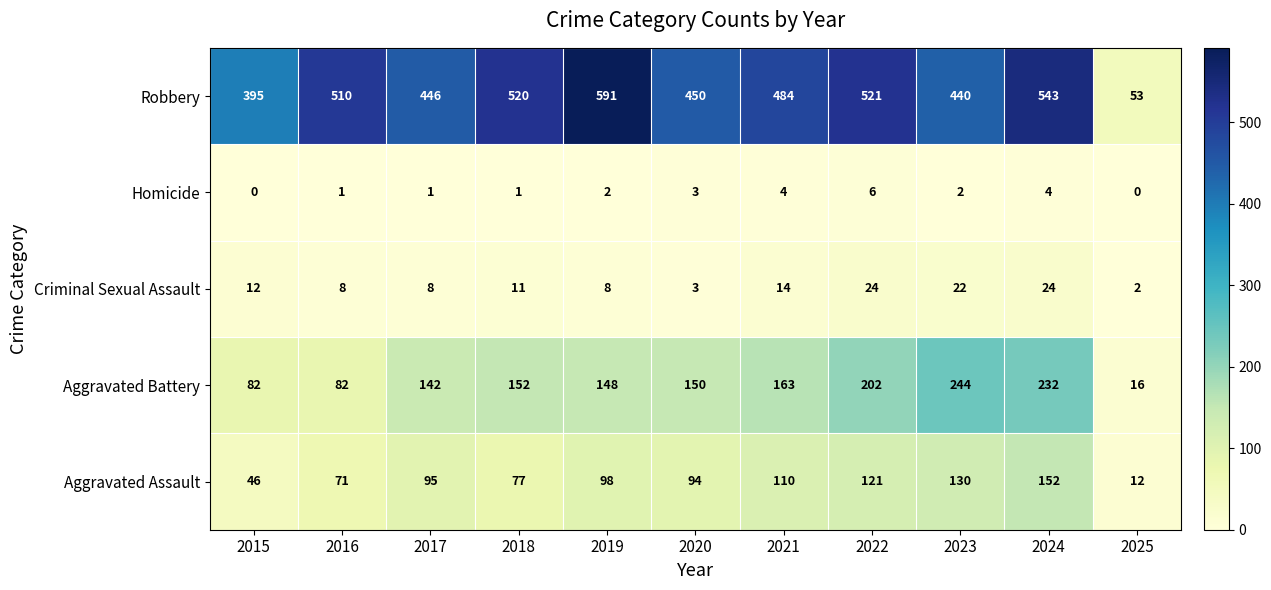

How many distinct data groups are displayed?

5